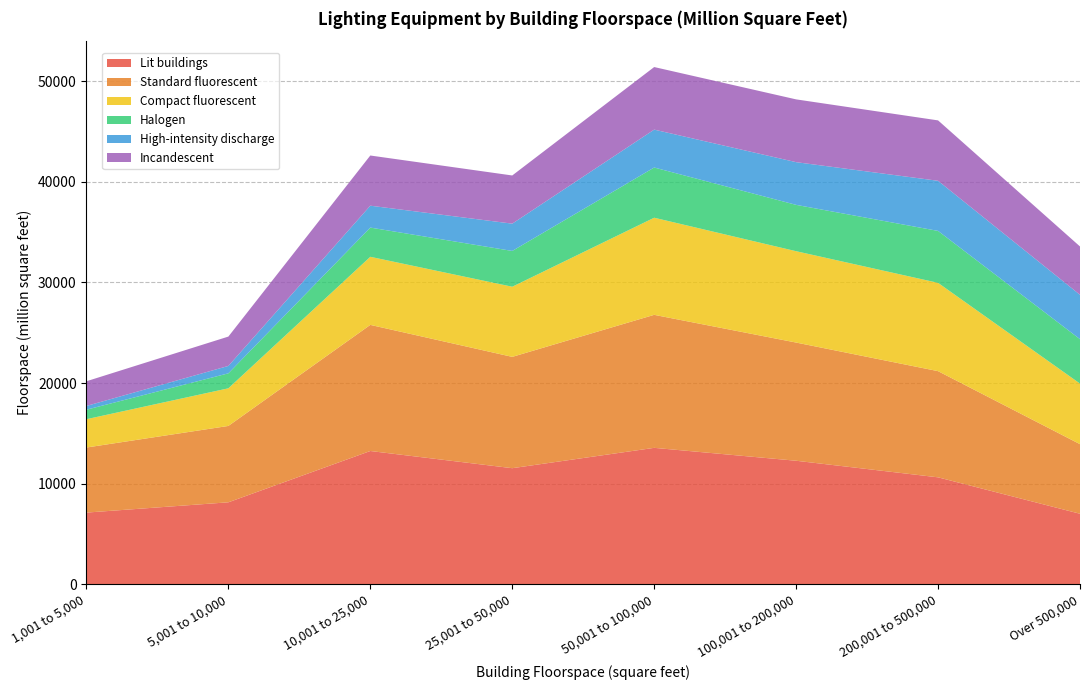

Reading right to left, what are all the values shown in this chart?

Lit buildings: 7014	10634	12282	13564	11542	13250	8152	7130
Standard fluorescent: 6915	10552	11745	13217	11063	12533	7589	6466
Compact fluorescent: 6021	8775	9078	9652	6970	6767	3740	2815
Halogen: 4413	5161	4605	4989	3556	2903	1487	944
High-intensity discharge: 4409	4981	4244	3766	2712	2175	736	373
Incandescent: 4803	6002	6239	6218	4788	4987	2917	2453